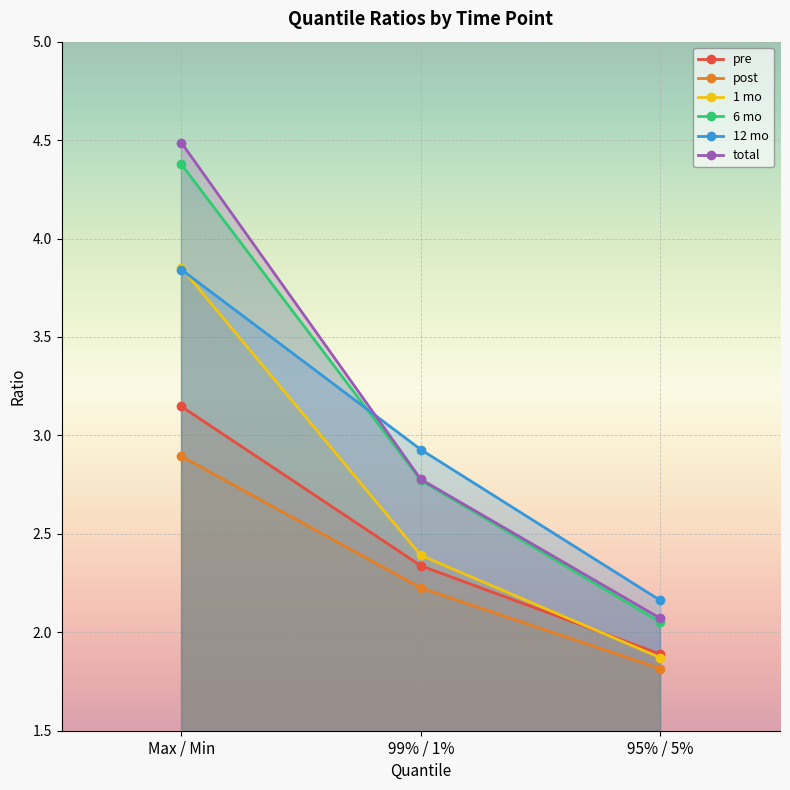

At which category does the chart reach its minimum across all series?

95% / 5%